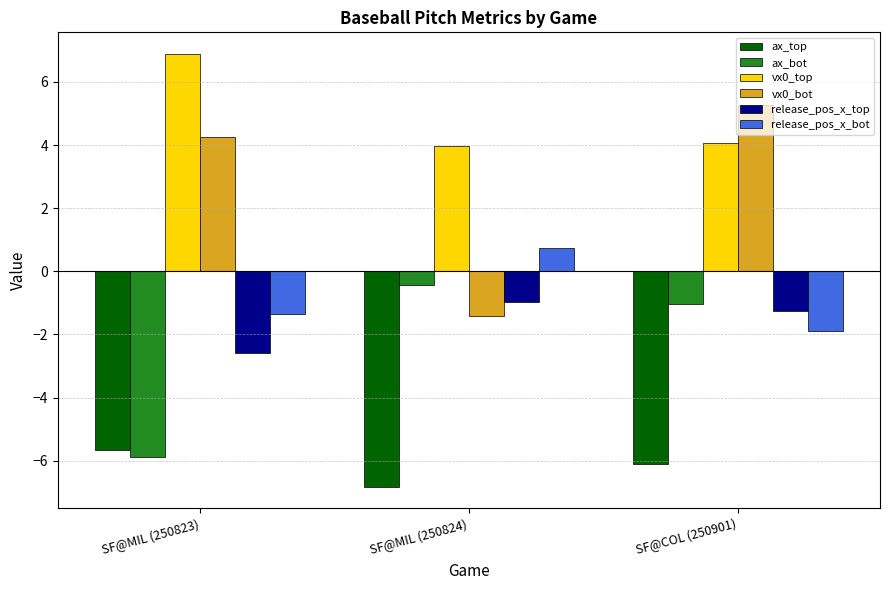

What position from the right is SF@COL (250901)?

1